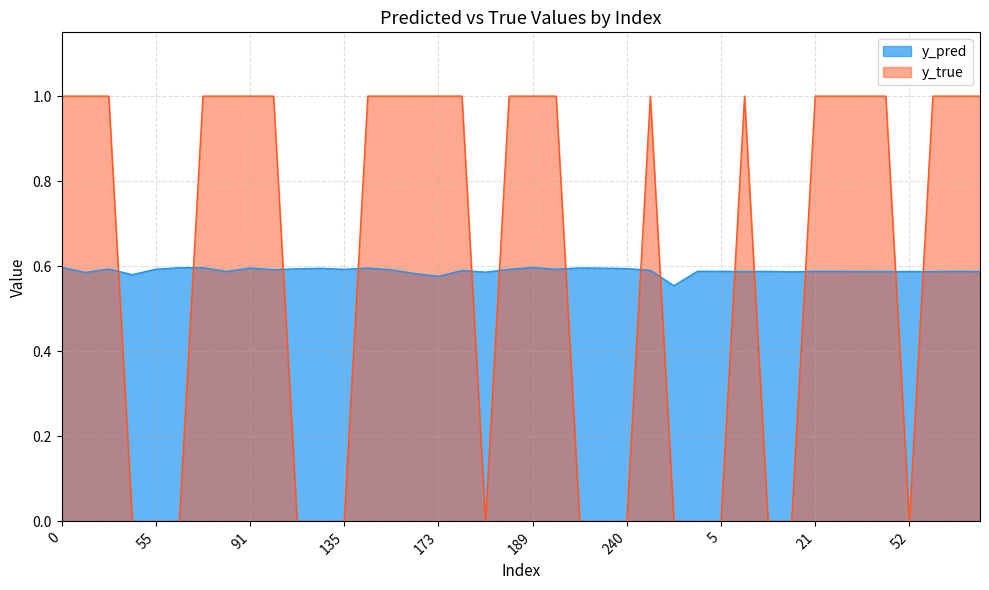

What is the difference between the second highest and second lowest values in the y_true series?

1.0